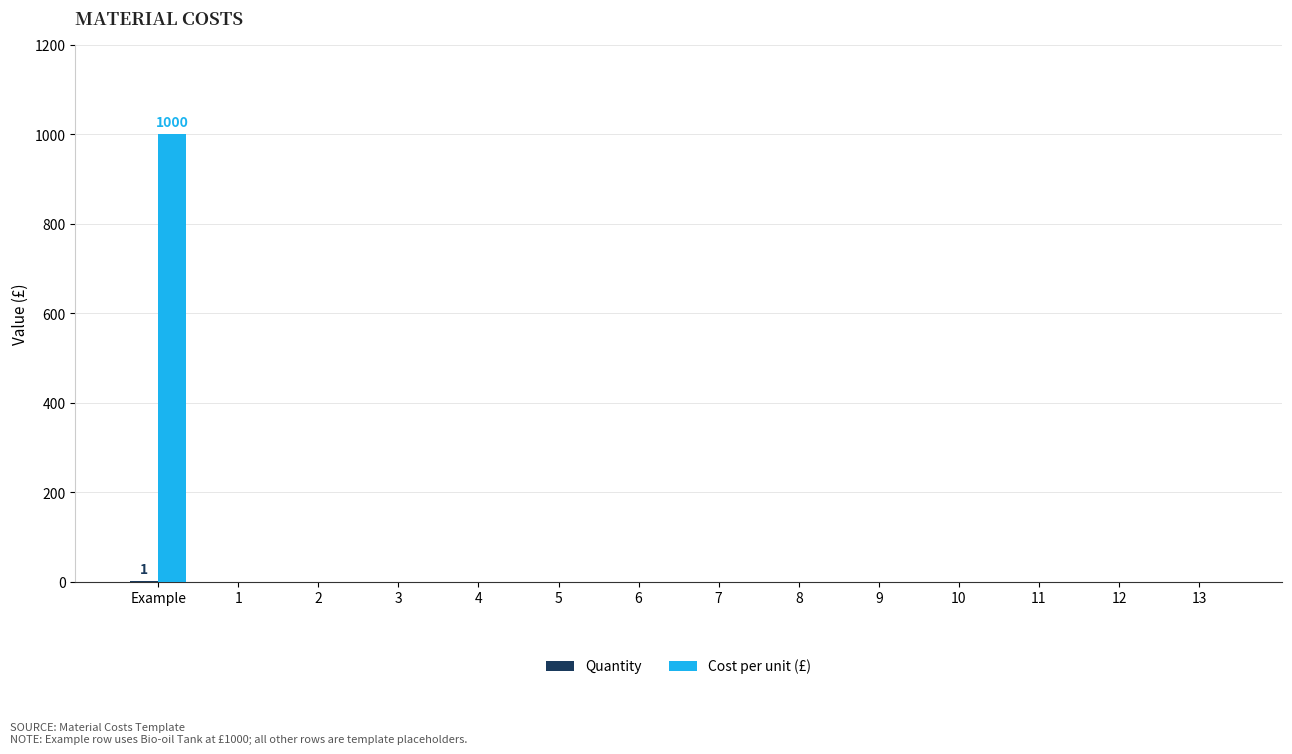

At which category is the sum across all series the highest?

Example